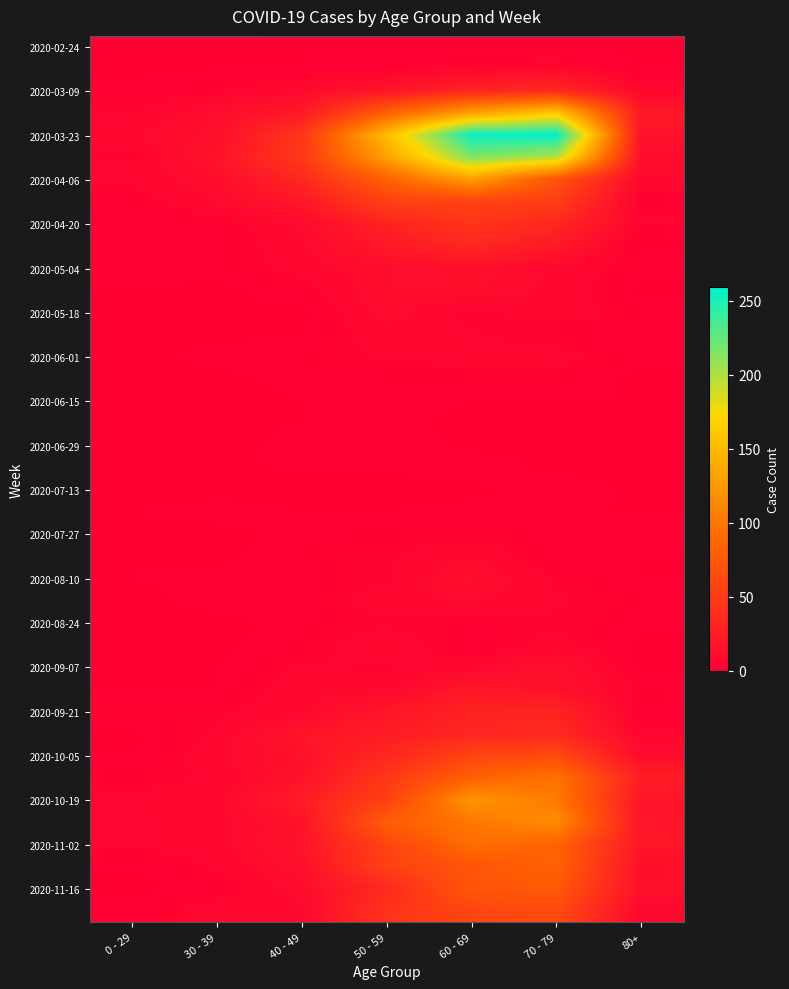

At which category is the sum across all series the highest?

60 - 69